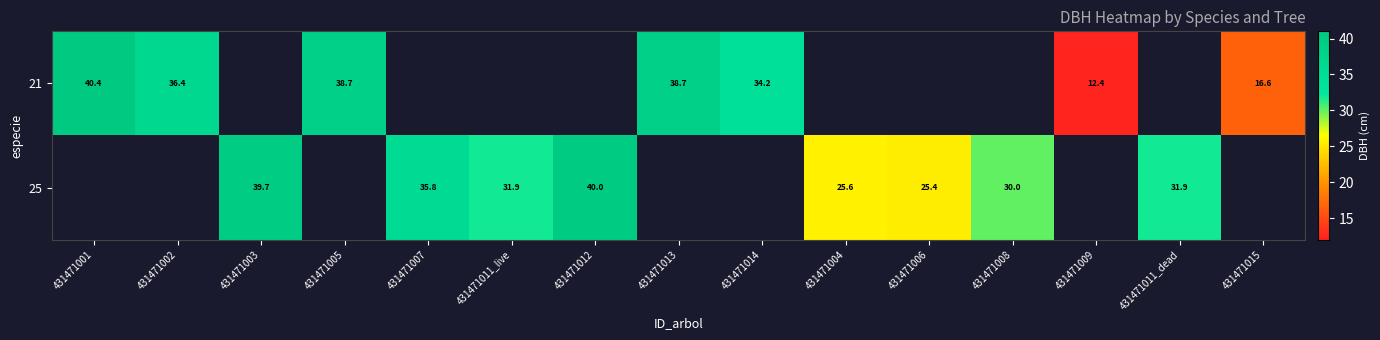

Count the 25 values in the range 31 to 32.

2